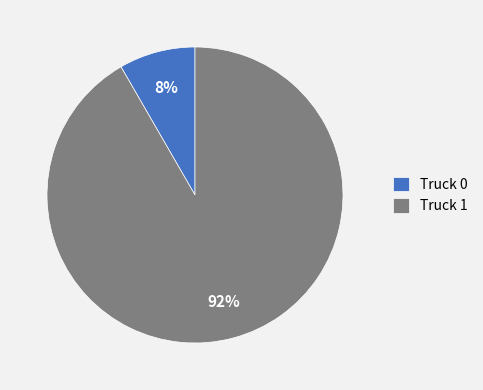

Is it true that Truck 0 is 1% of the pie?

False